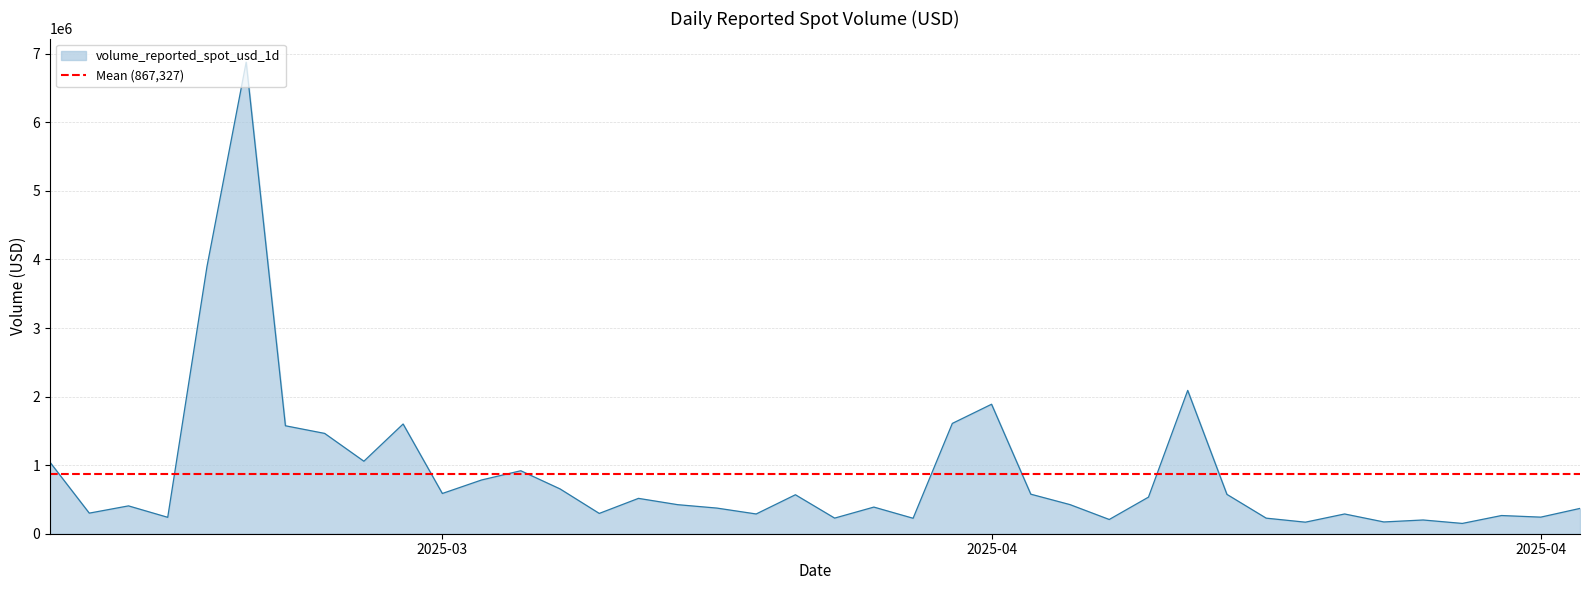

Does the chart display data point markers on the line(s)?

No